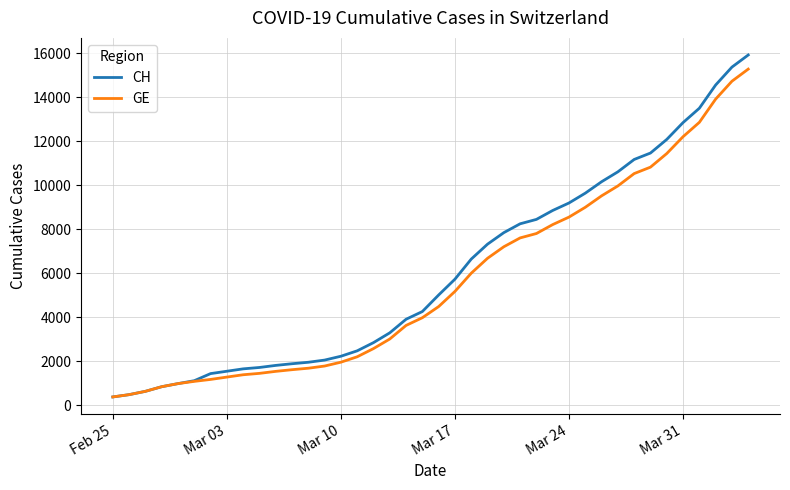

What is the minimum value shown in the chart?

375